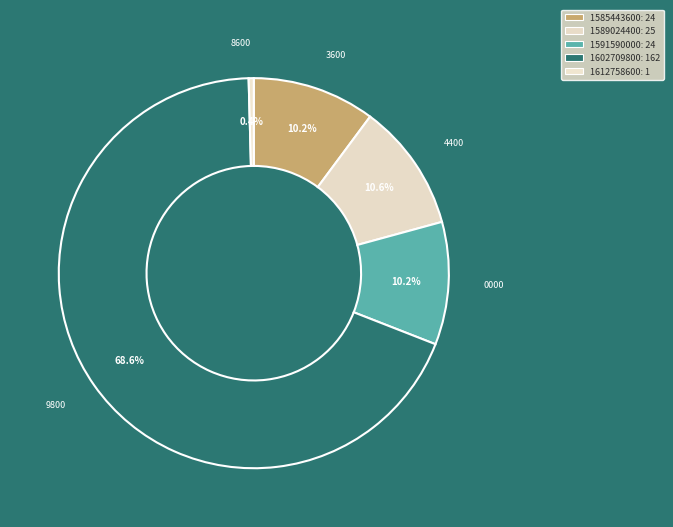

What percentage is the 1589024400 slice, to the nearest percent?

11%